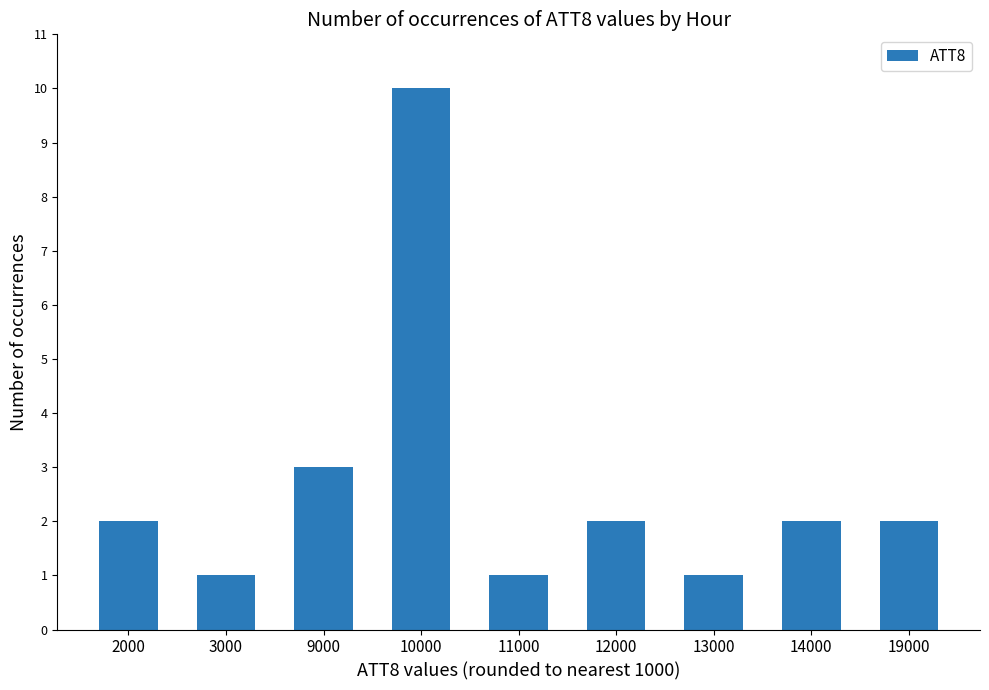

What is the difference between the maximum and minimum values?

9